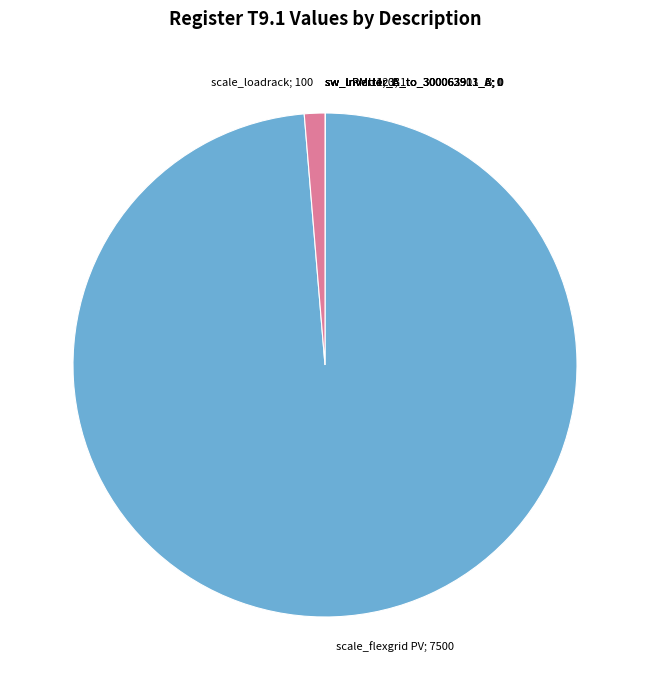

Does any single category account for the majority?

Yes